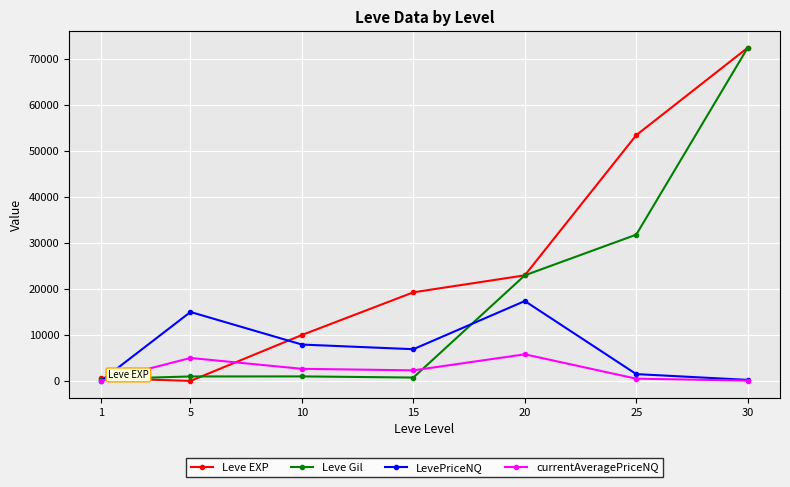

List the series in order of their overall mean, lowest first.

currentAveragePriceNQ, LevePriceNQ, Leve Gil, Leve EXP